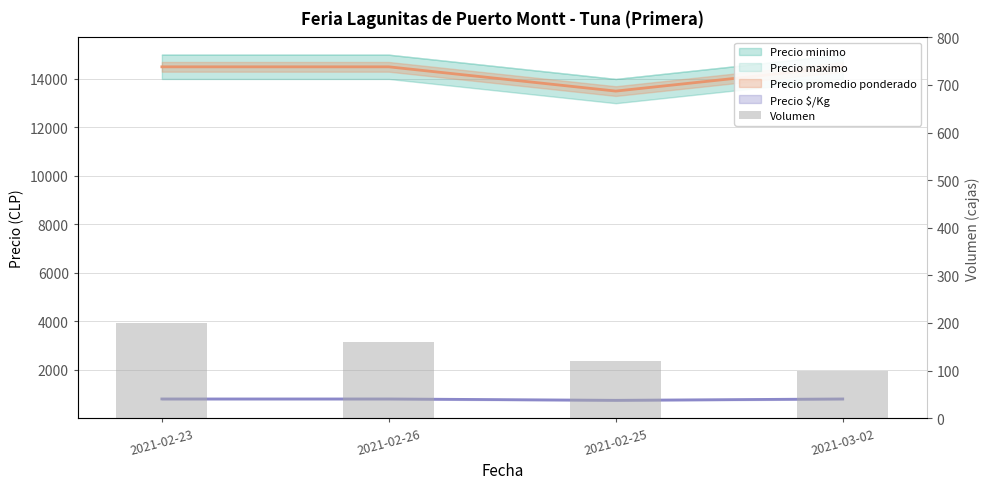

At which label is the value closest to 150?

2021-02-26